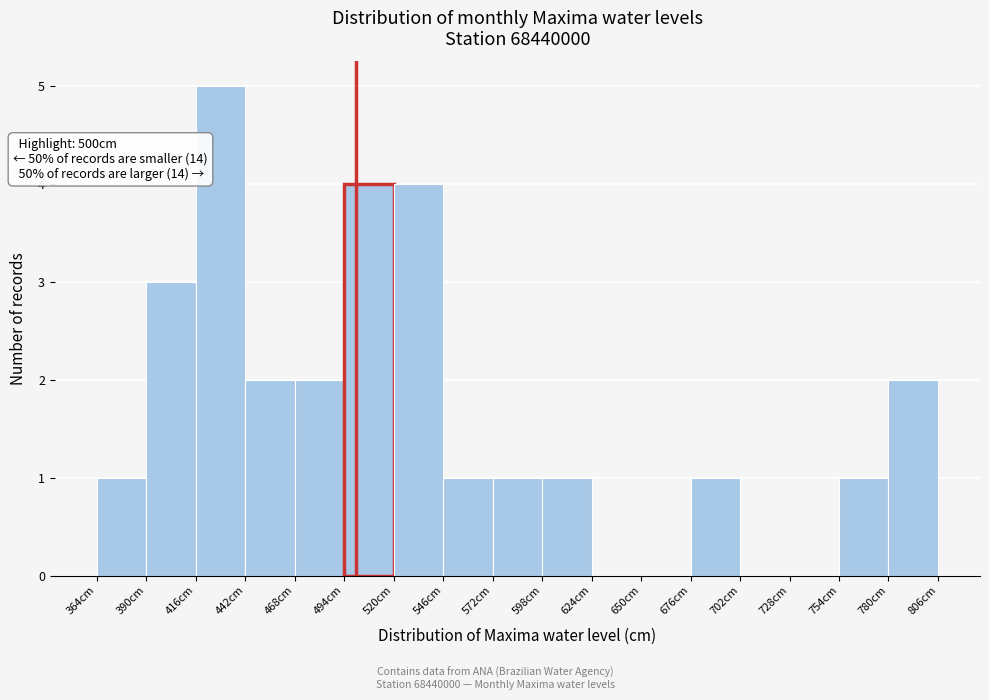

Over which range of the x-axis is the bar tallest?

416 to 442